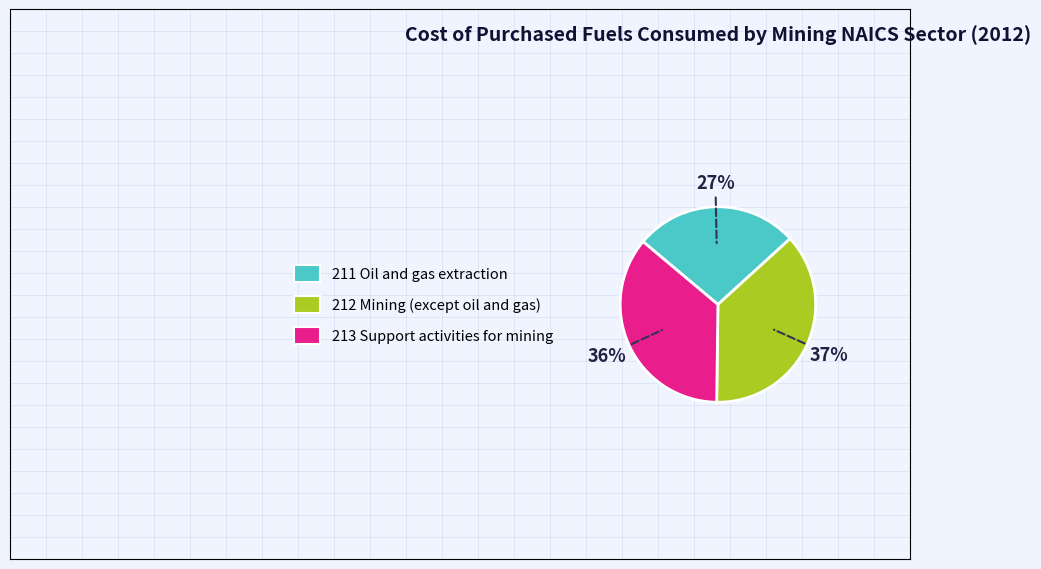

Does any single category account for the majority?

No